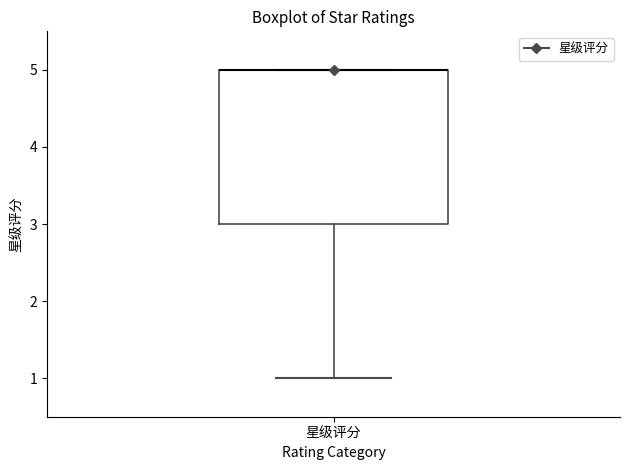

Where is the lower edge of the box for 星级评分 on the y-axis? The values are not printed on the chart, so give them approximately, as read against the axis.

3